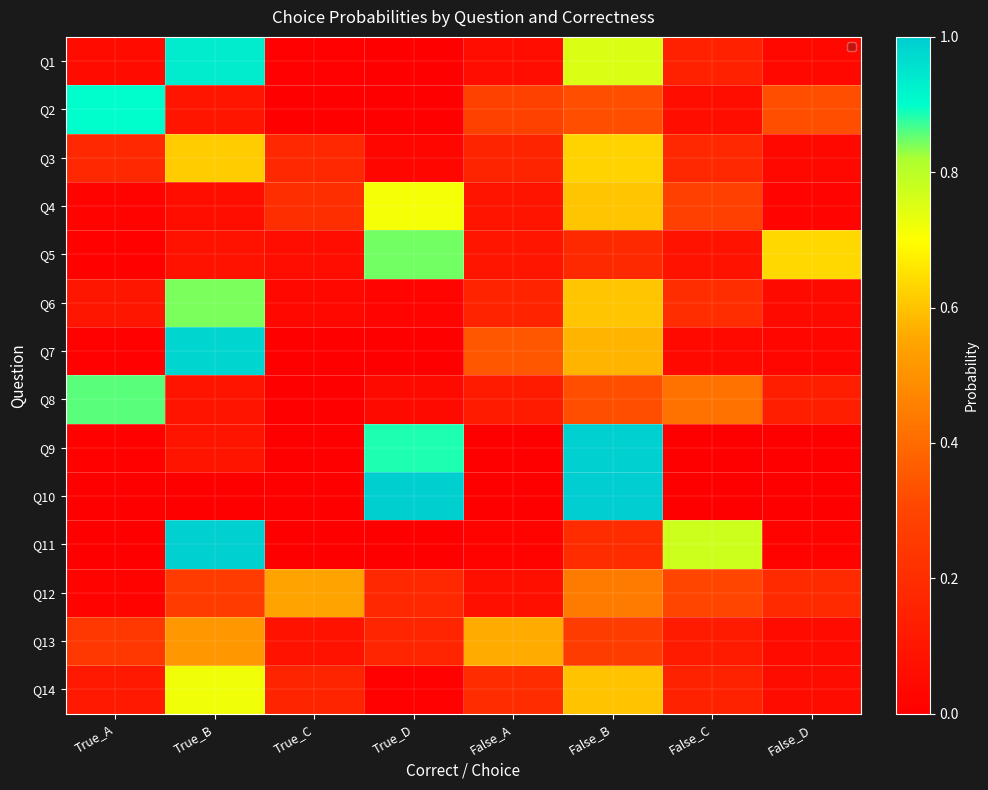

What is the maximum value shown in the chart?

1.0